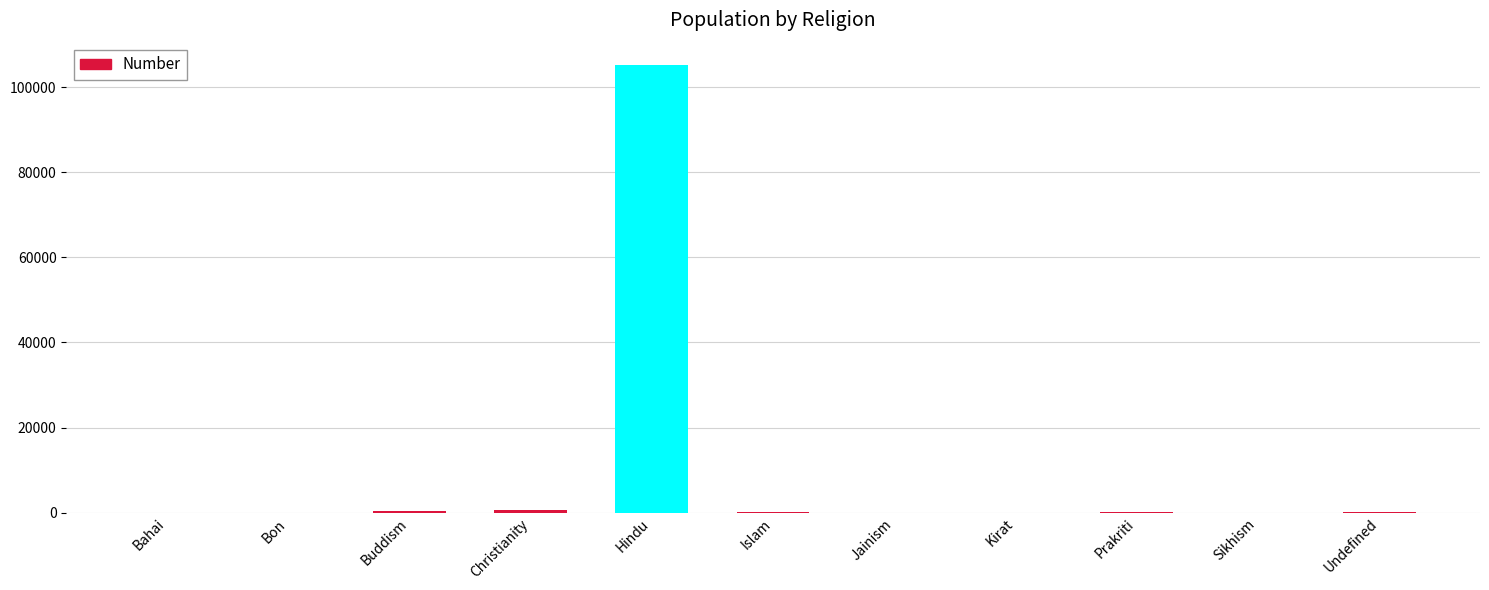

What is the ratio of the value at Christianity to the value at Bahai?

267.0